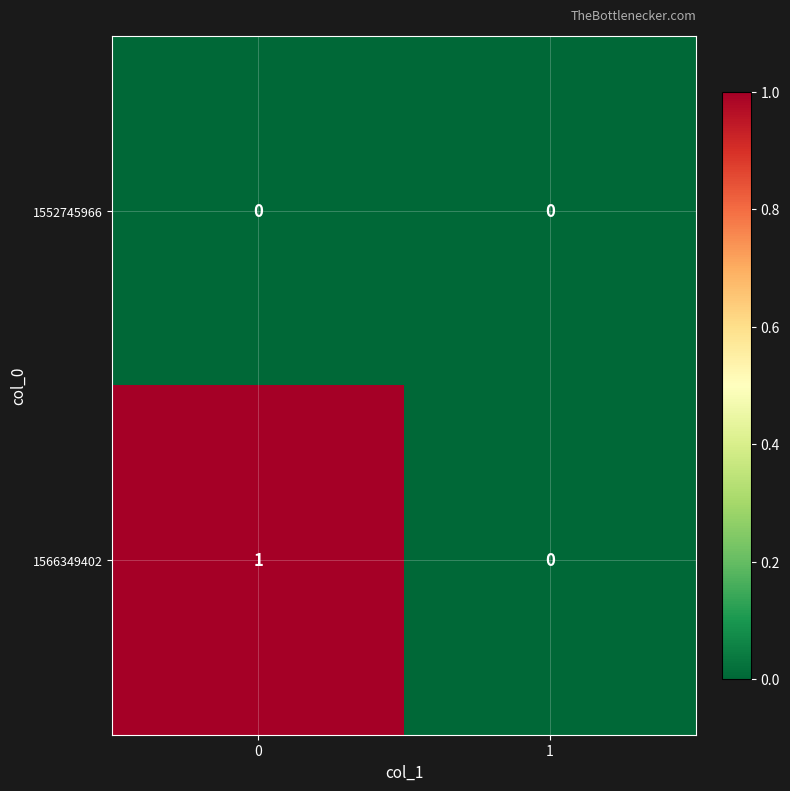

Which series has the largest total across all categories?

1566349402